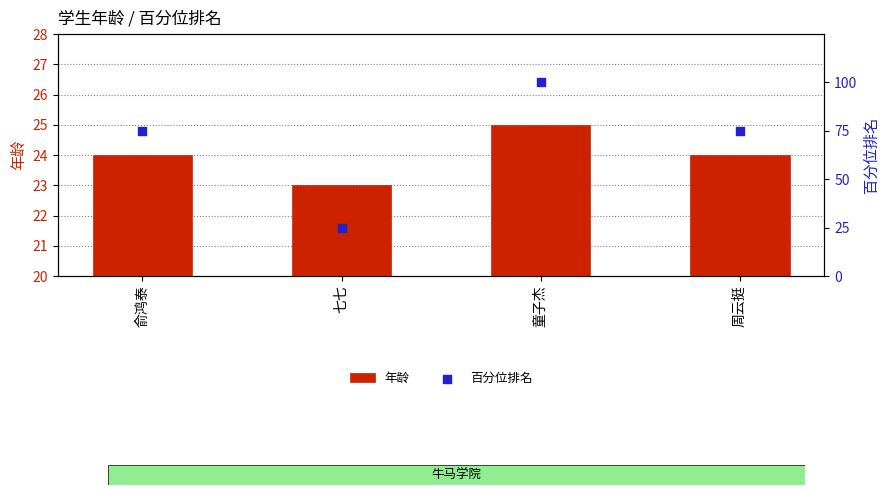

Which series contains the highest Y value?

百分位排名